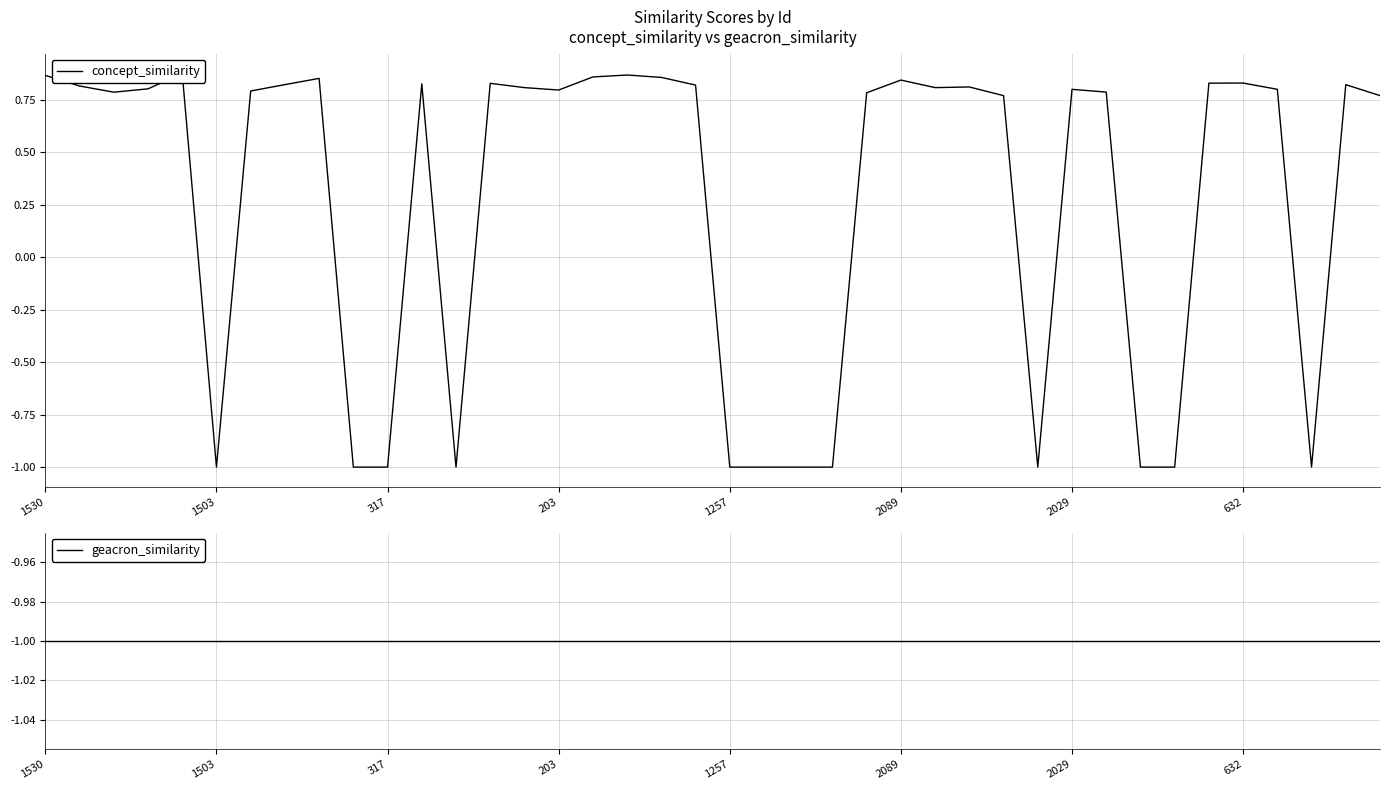

True or false: geacron_similarity and concept_similarity cross at least once.

False